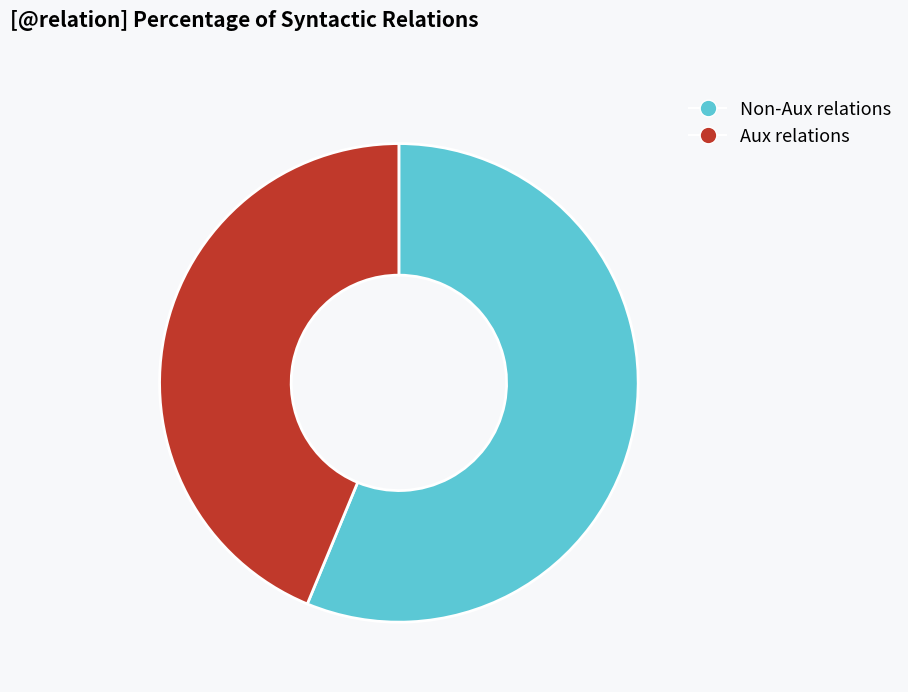

Do Non-Aux relations and Aux relations together represent more than half of the pie?

Yes